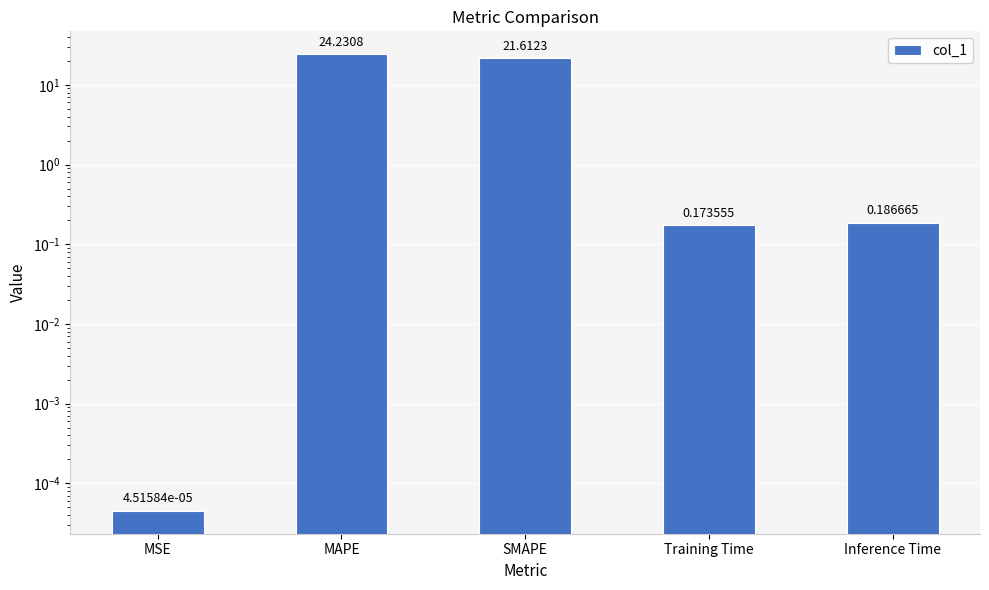

How many categories are shown in the chart?

5